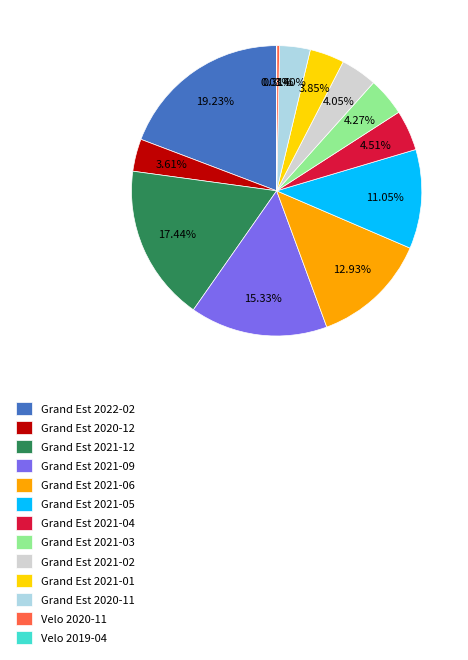

Is the sum of Grand Est 2021-05 and Grand Est 2021-01 greater than half?

No